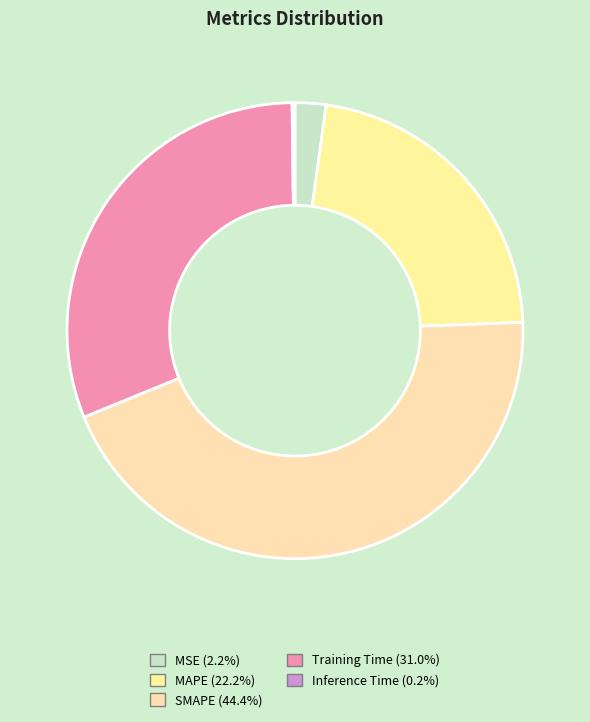

How much of the chart is everything except MSE?

97.8%